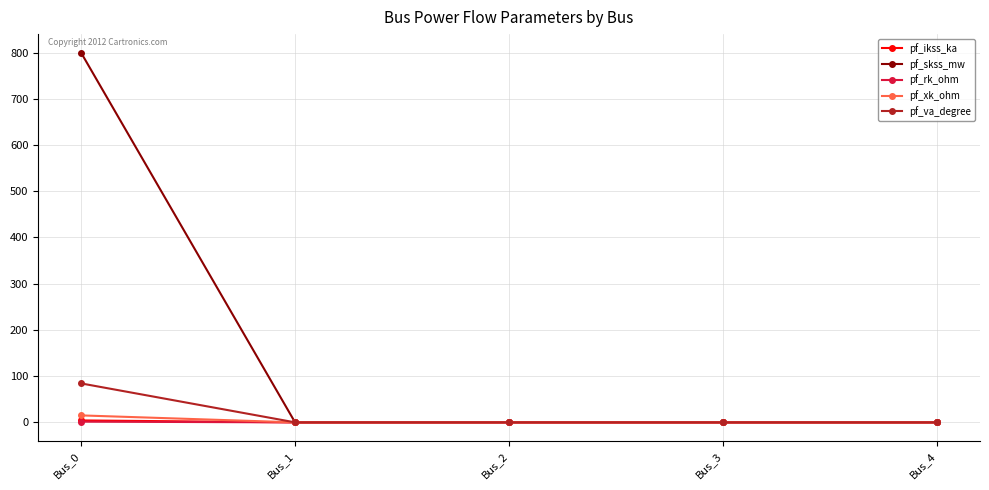

How many lines are shown in the chart?

5